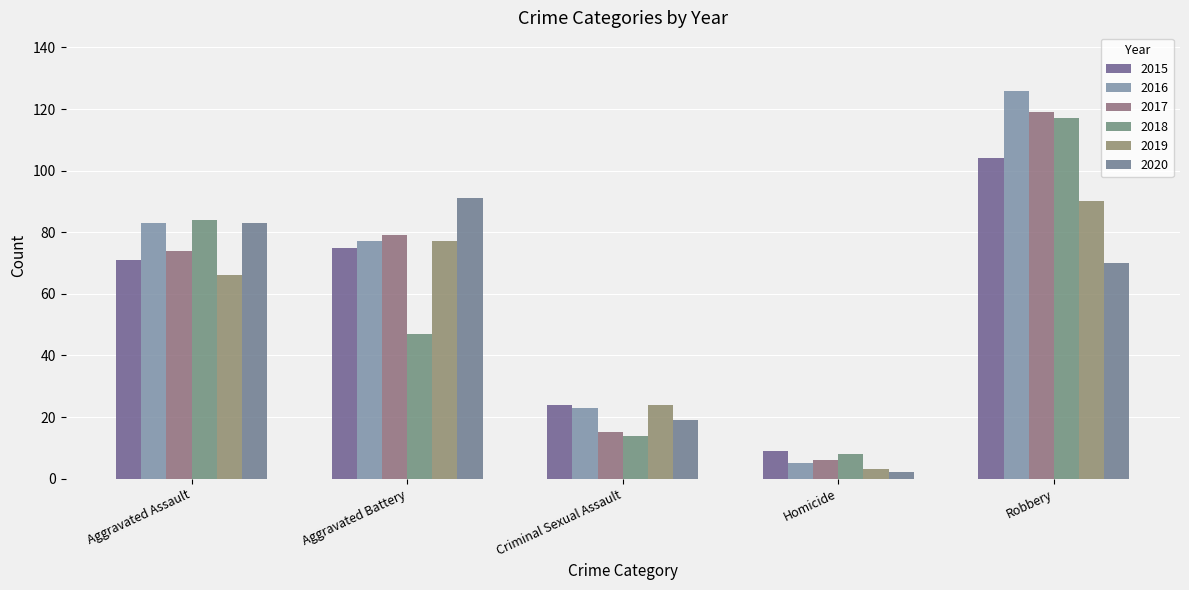

Which category has the lowest value in the 2016 series?

Homicide